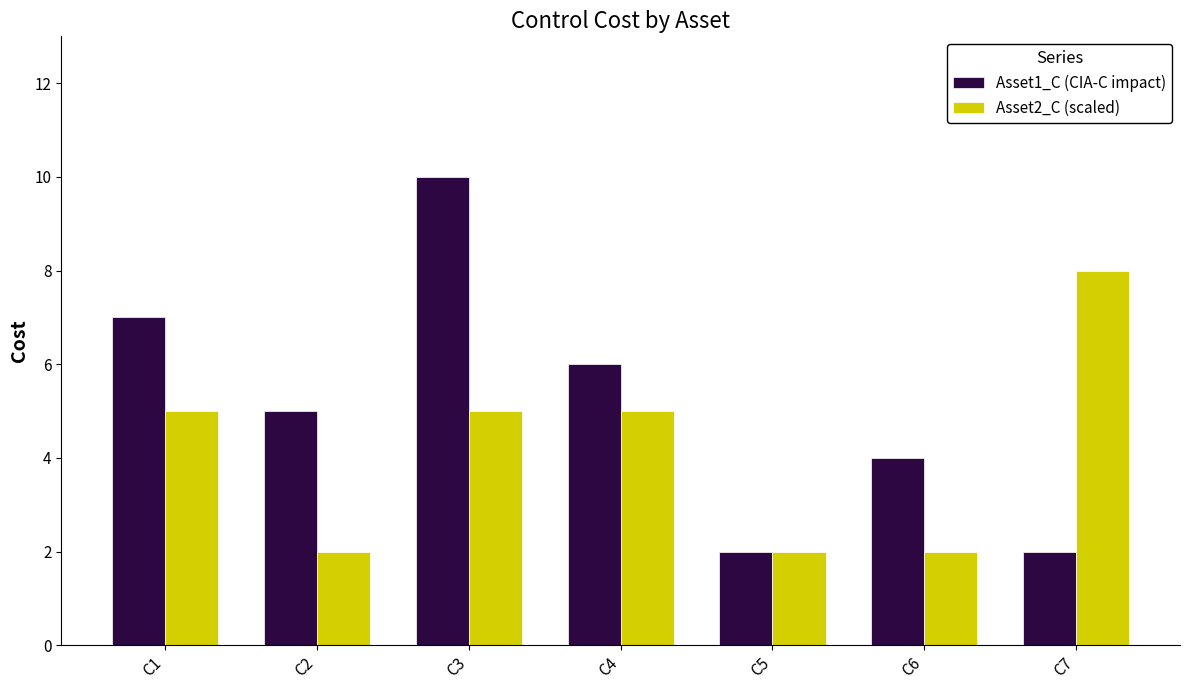

Reading left to right, what are all the values shown in this chart?

Asset1_C (CIA-C impact): C1=7	C2=5	C3=10	C4=6	C5=2	C6=4	C7=2
Asset2_C (scaled): C1=5	C2=2	C3=5	C4=5	C5=2	C6=2	C7=8